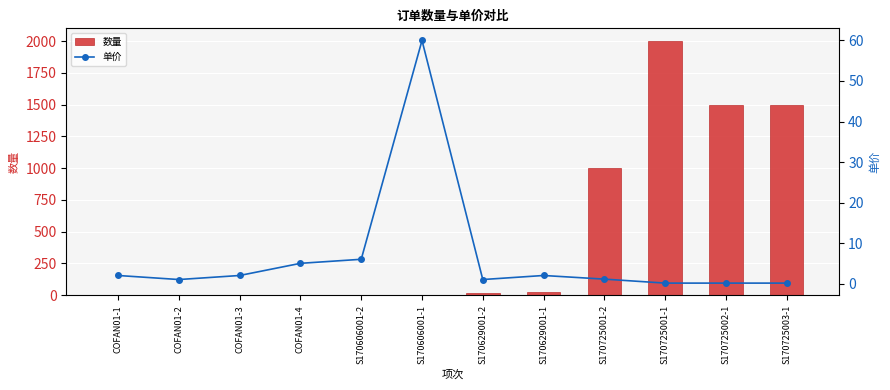

What is the difference between the maximum and minimum values in the 数量 series?

1998.0